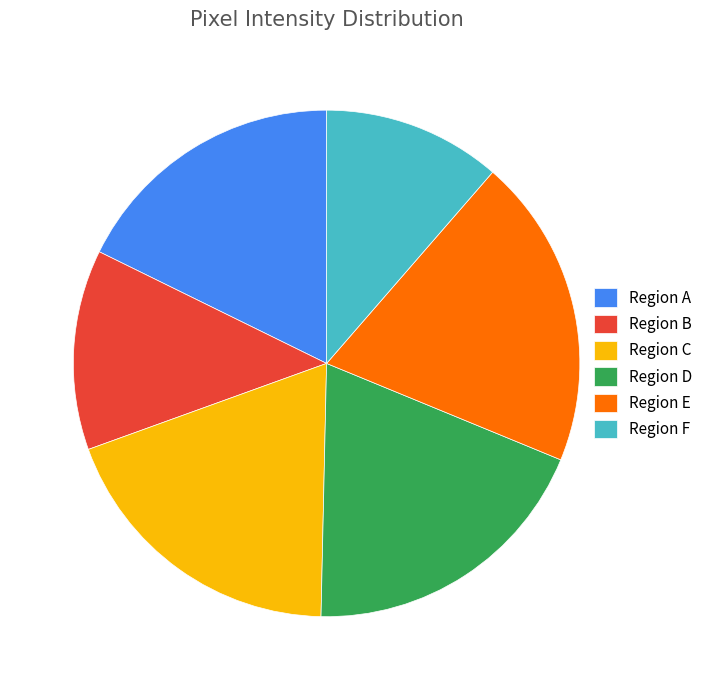

What is the largest slice in the pie chart?

Region E